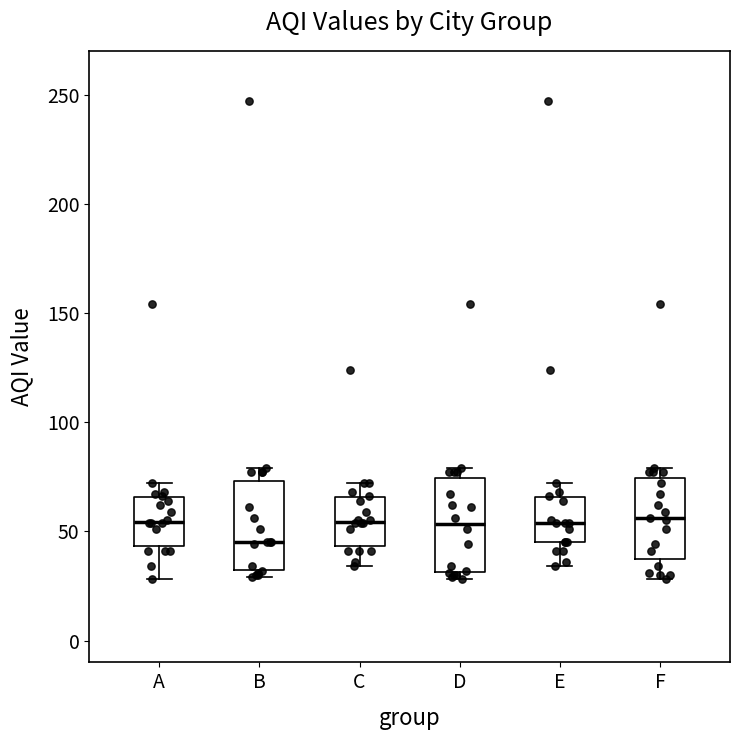

Reading left to right, transcribe this box plot: for each box, give where its median line is, the range the box spans, and where its two whiskers end, as read against the y-axis. The values are not printed on the chart, so give them approximately, as read against the axis.

A: median 55, box 45 to 65, whiskers 30 to 70
B: median 45, box 35 to 75, whiskers 30 to 80
C: median 55, box 45 to 65, whiskers 35 to 70
D: median 55, box 30 to 75, whiskers 30 (just below the box's lower edge) to 80
E: median 55, box 45 to 65, whiskers 35 to 70
F: median 55, box 40 to 75, whiskers 30 to 80